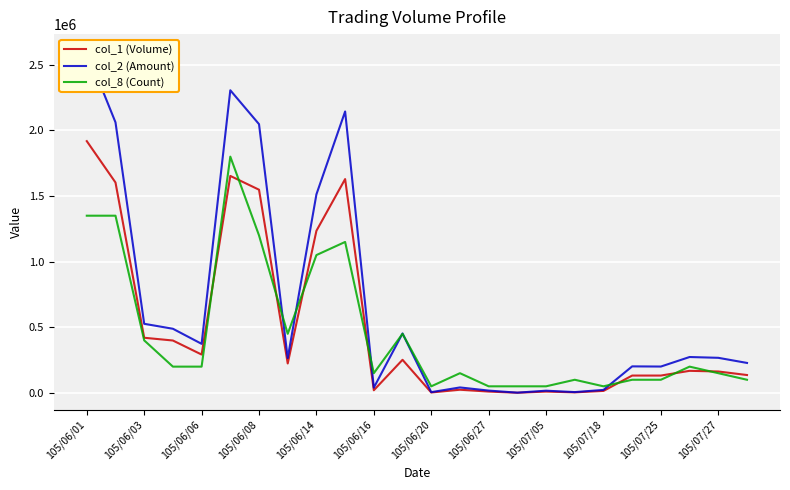

The value of col_1 (Volume) at 105/06/06 is 122835. True or false?

False